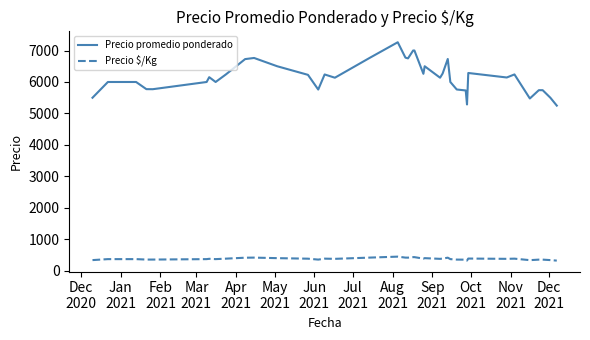

True or false: Precio promedio ponderado and Precio $/Kg intersect in this chart.

False